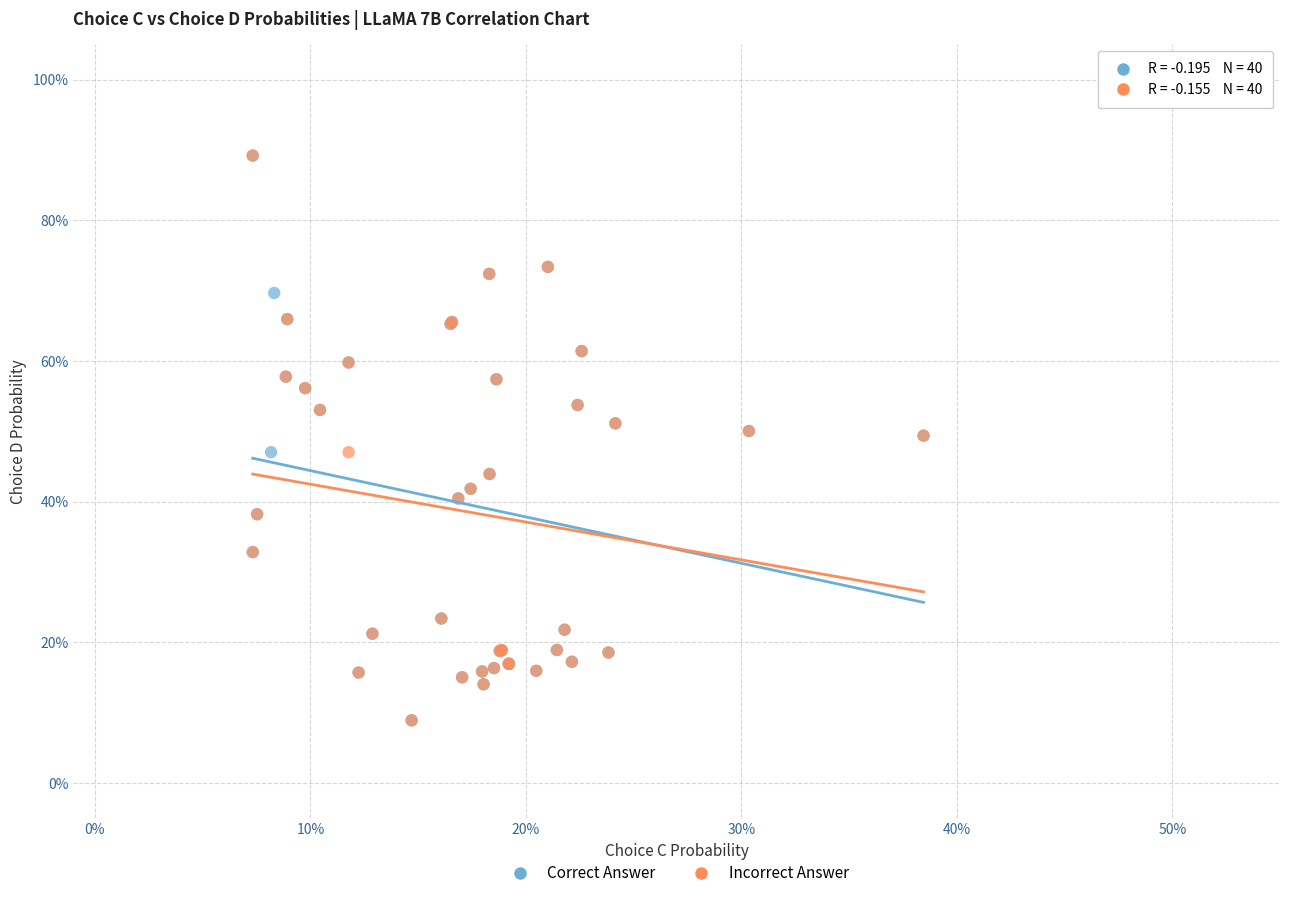

What are all the series names shown in the legend?

Correct Answer, Incorrect Answer